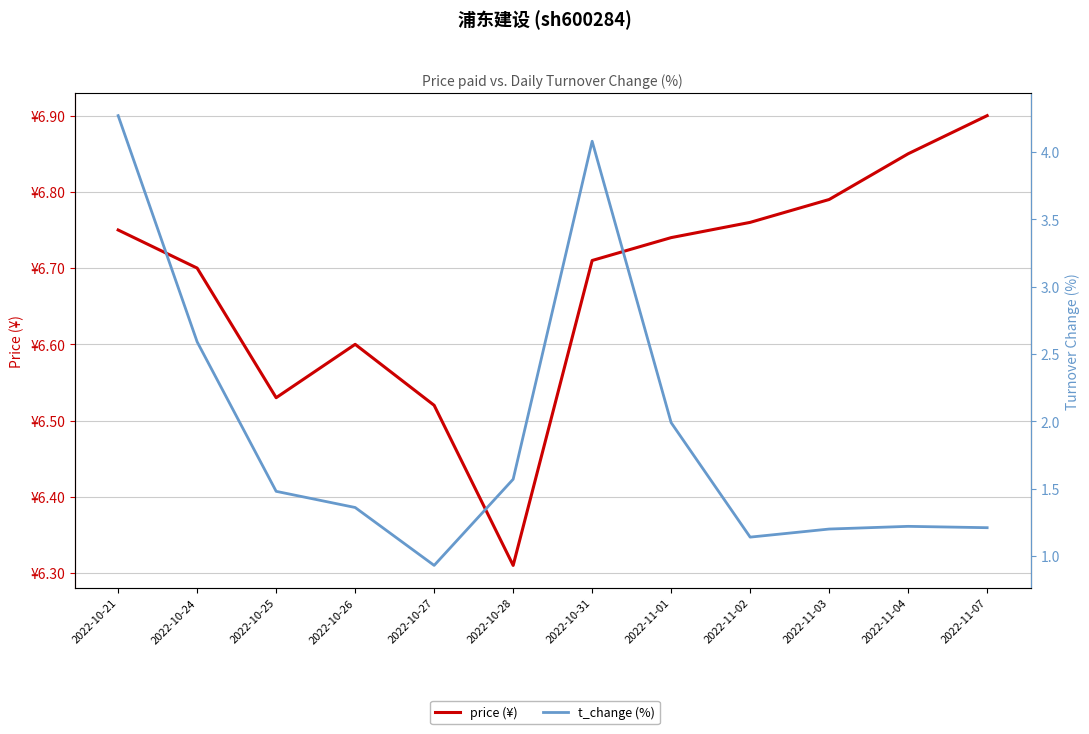

Where is the first local maximum for t_change (%)?

2022-10-31